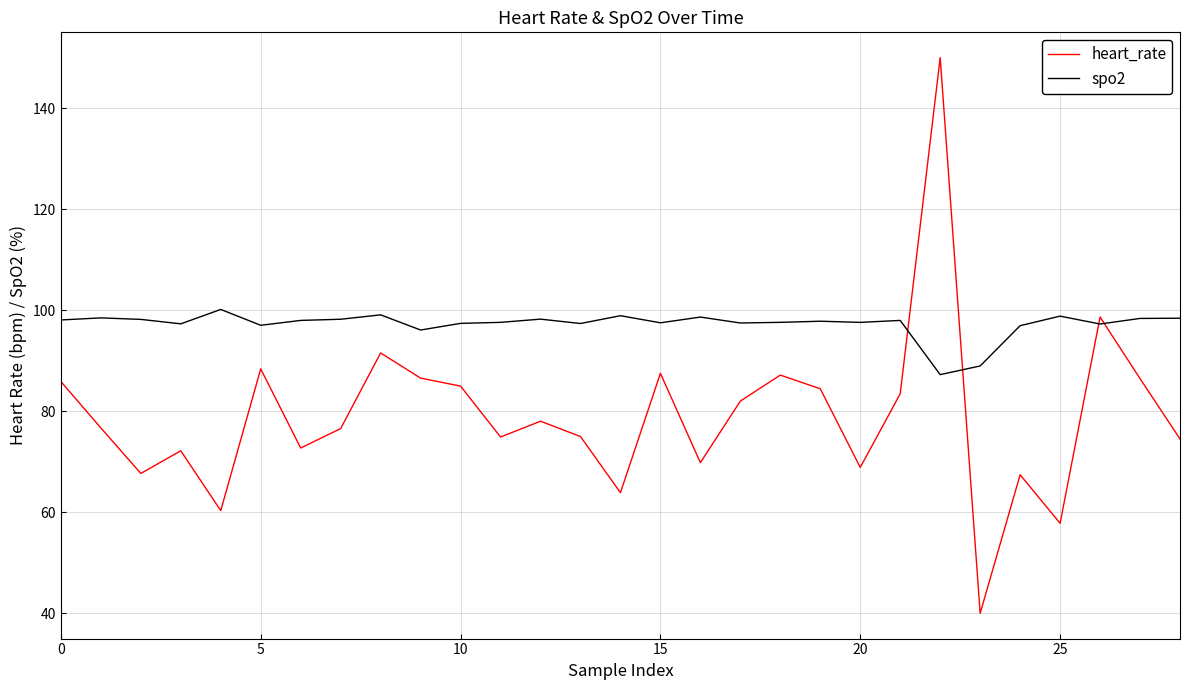

What is the average value of the heart_rate series?

79.1